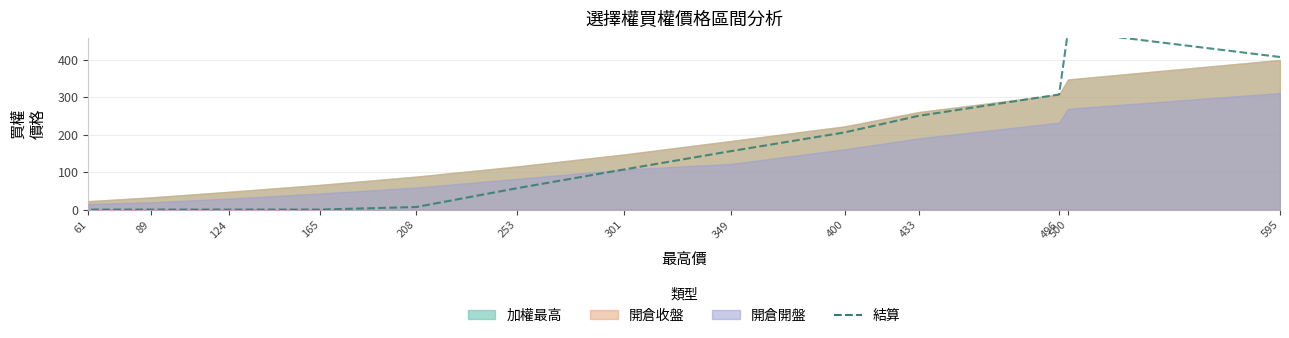

At which category does the data reach its first local peak?

500